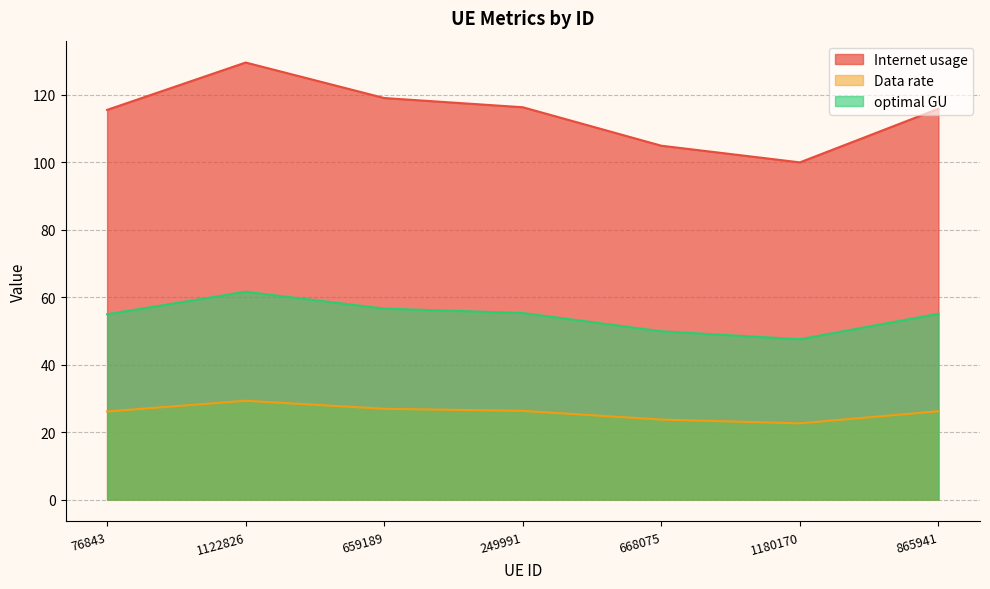

Reading left to right, what are all the values shown in this chart?

Internet usage: 76843=115.5	1122826=129.5	659189=119.0	249991=116.3	668075=104.9	1180170=99.9	865941=115.8
Data rate: 76843=26.1	1122826=29.3	659189=26.9	249991=26.3	668075=23.7	1180170=22.6	865941=26.2
optimal GU: 76843=54.9	1122826=61.6	659189=56.6	249991=55.3	668075=49.9	1180170=47.5	865941=55.1